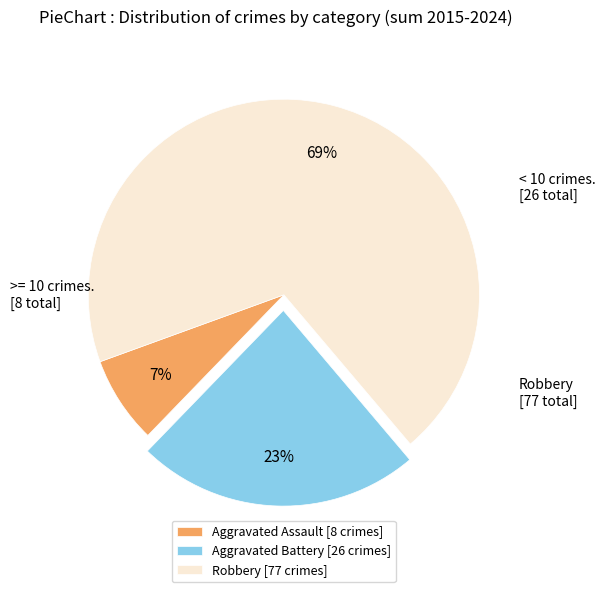

What percentage is the Aggravated Assault [8 crimes] slice, to the nearest percent?

7%